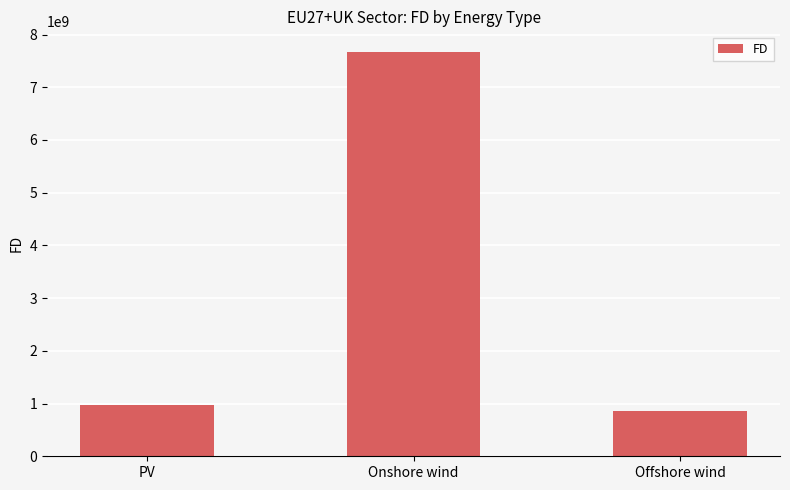

How many bars are there in total?

3